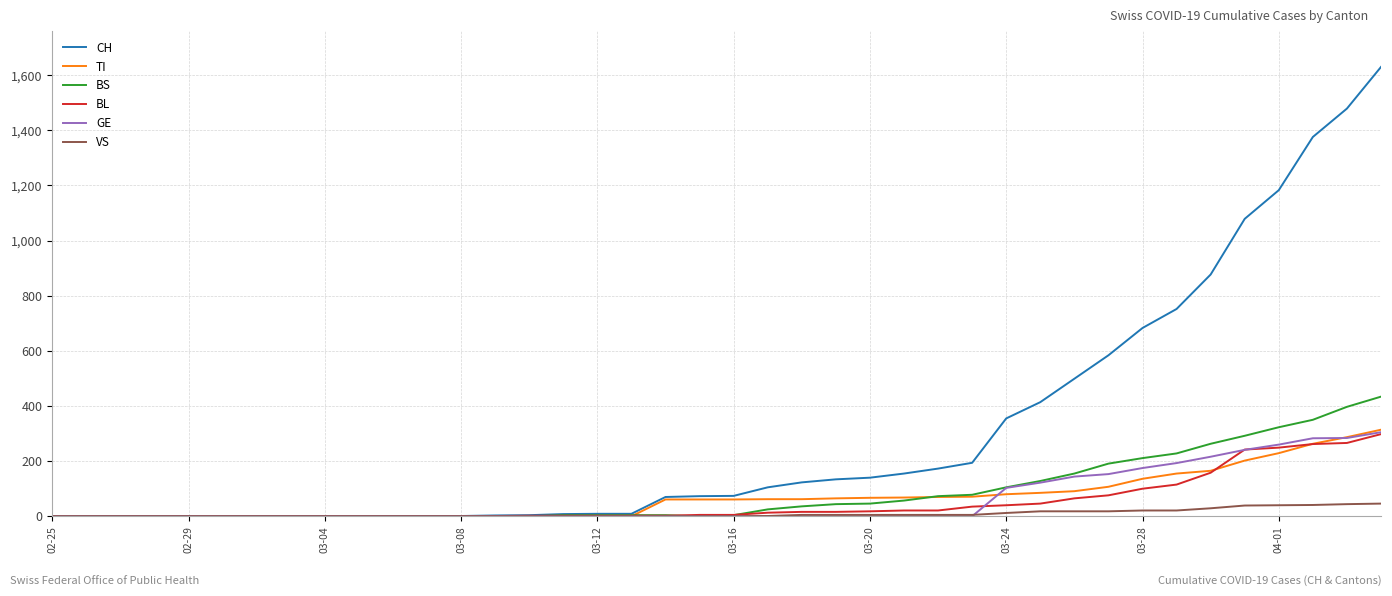

What is the greatest value displayed?

1630